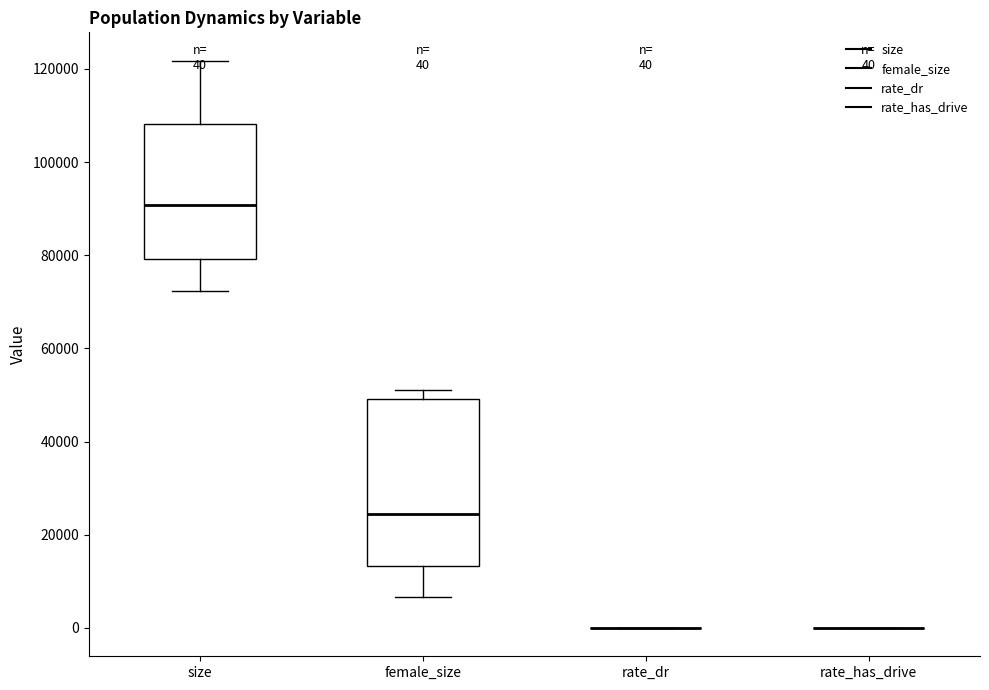

Comparing the boxes themselves (not the whiskers), which one is the tallest?

female_size